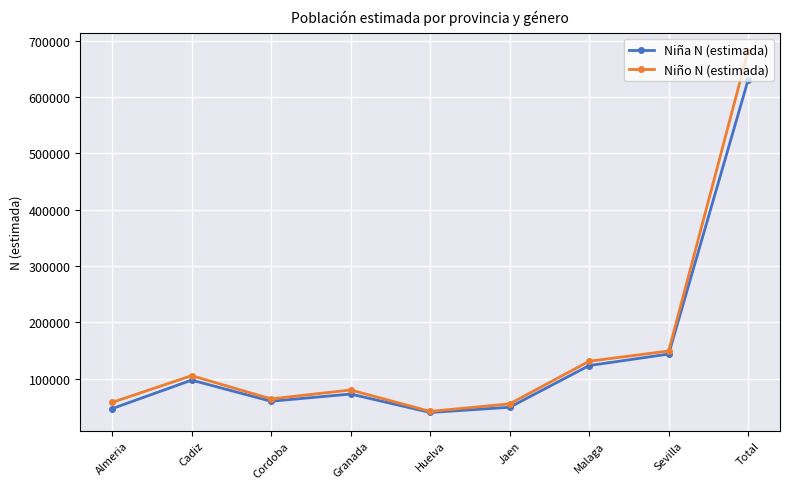

What is the difference between the Niña N (estimada) values at Sevilla and Cadiz?

46264